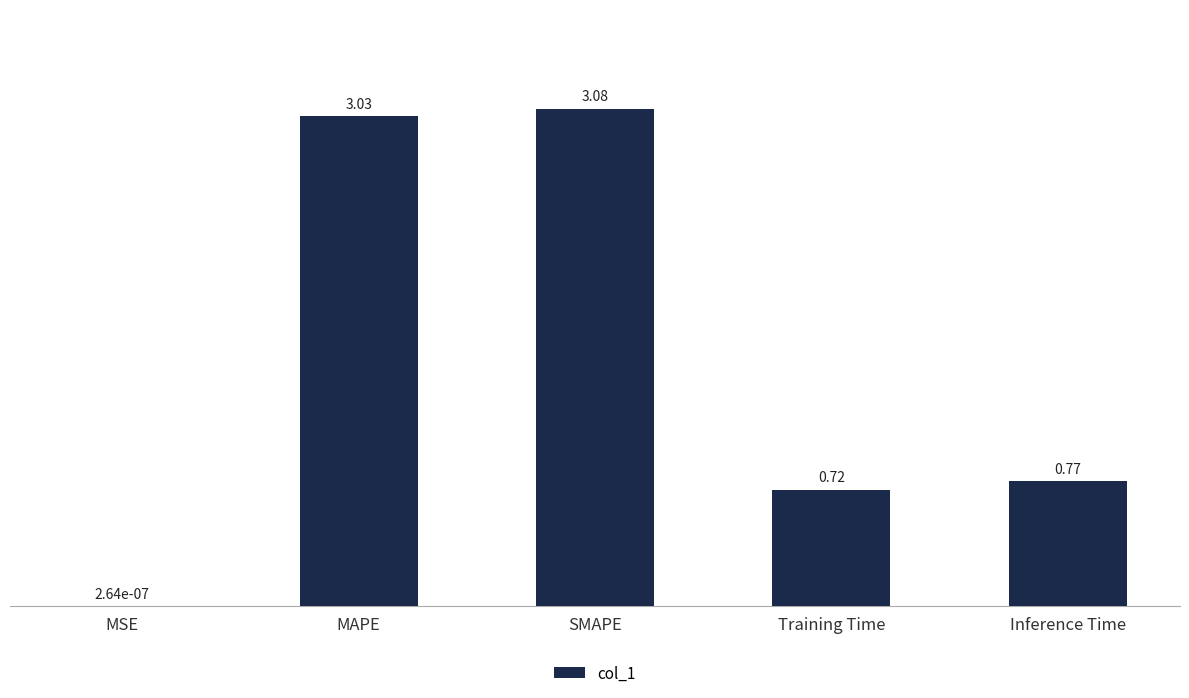

What is the difference between the values at Inference Time and SMAPE?

2.3